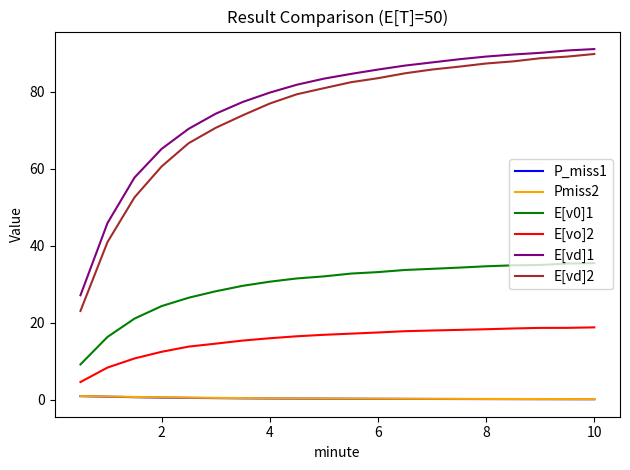

Which series has the widest spread of values?

E[vd]2